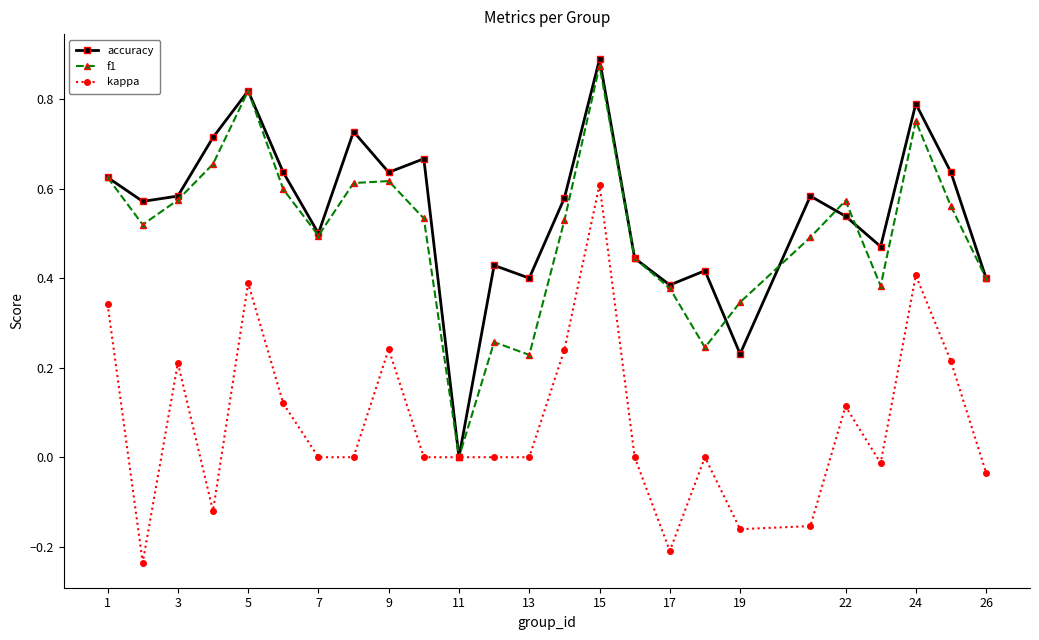

In f1, how many points are higher than both neighbors (excluding endpoints)?

6